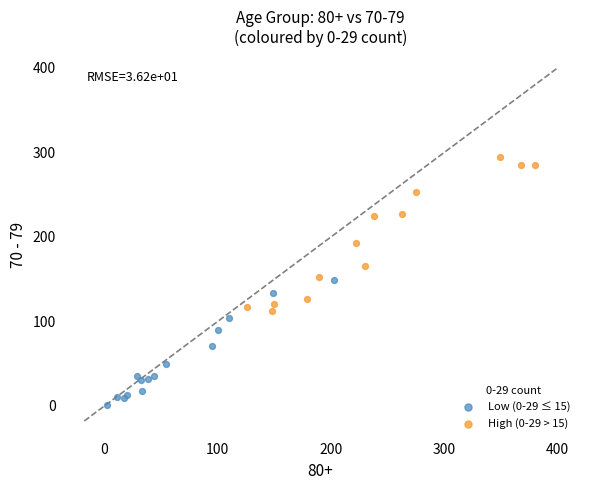

Which series has the widest spread of Y values?

High (0-29 > 15)